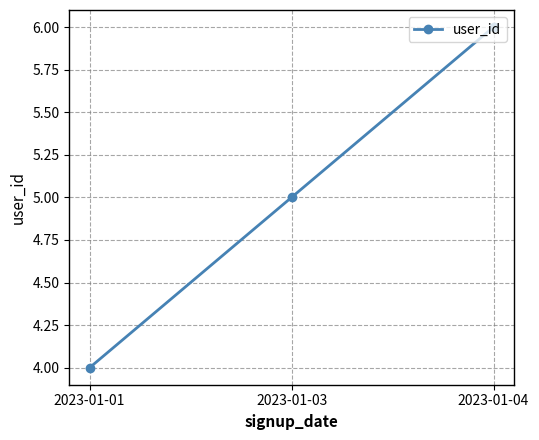

Approximately how many times larger is the value at 2023-01-04 compared to 2023-01-01?

1.5